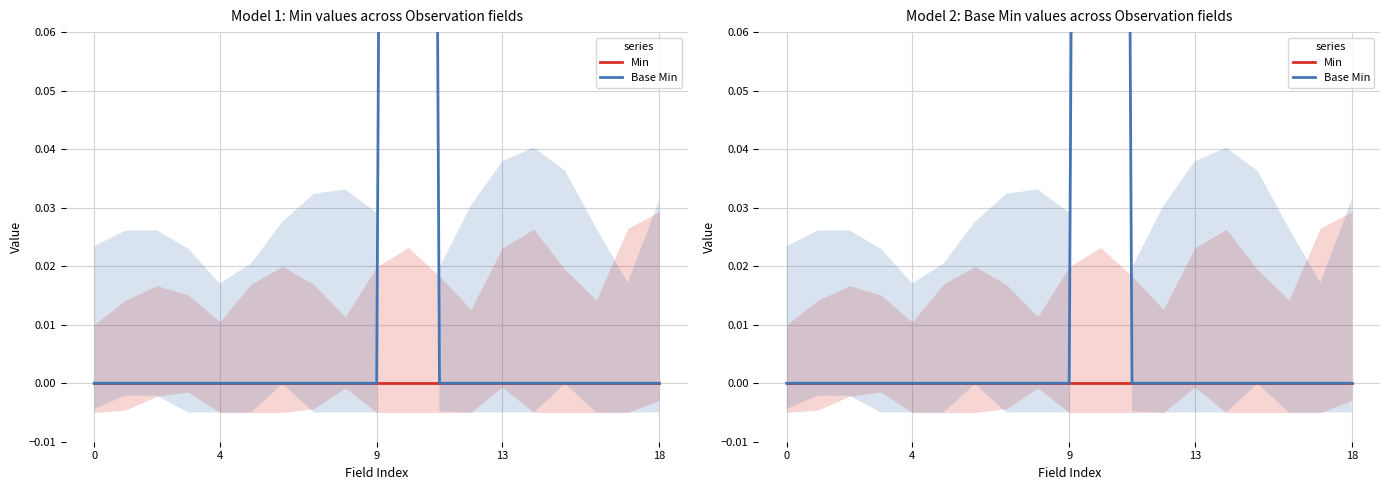

Between 4 and 18, which series saw the biggest shift?

Min